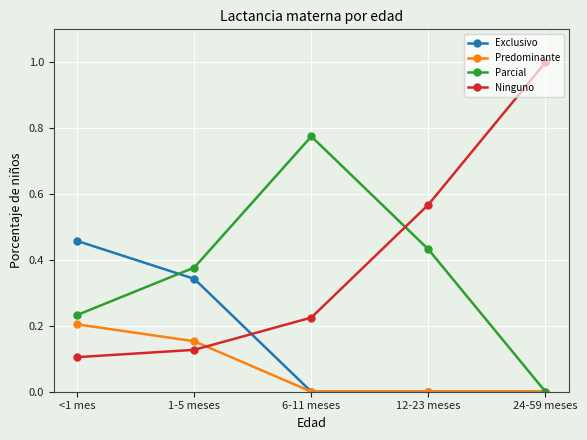

What position from the left is 12-23 meses?

4